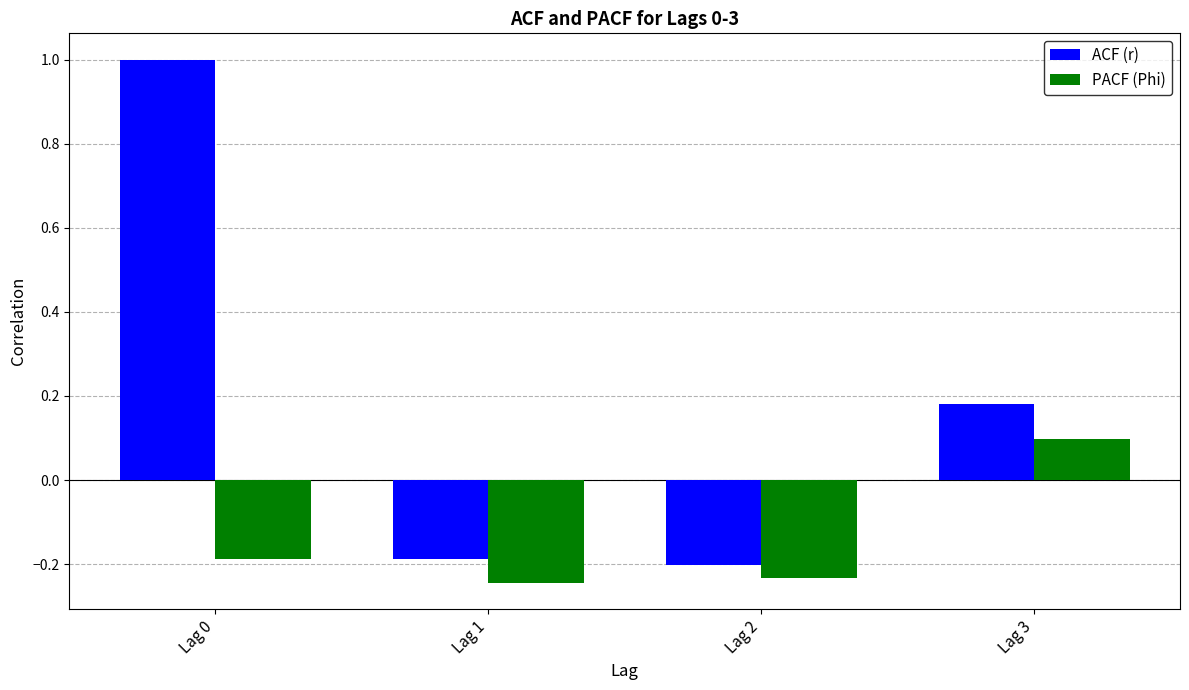

Where does the ACF (r) series first go above 0?

Lag 0